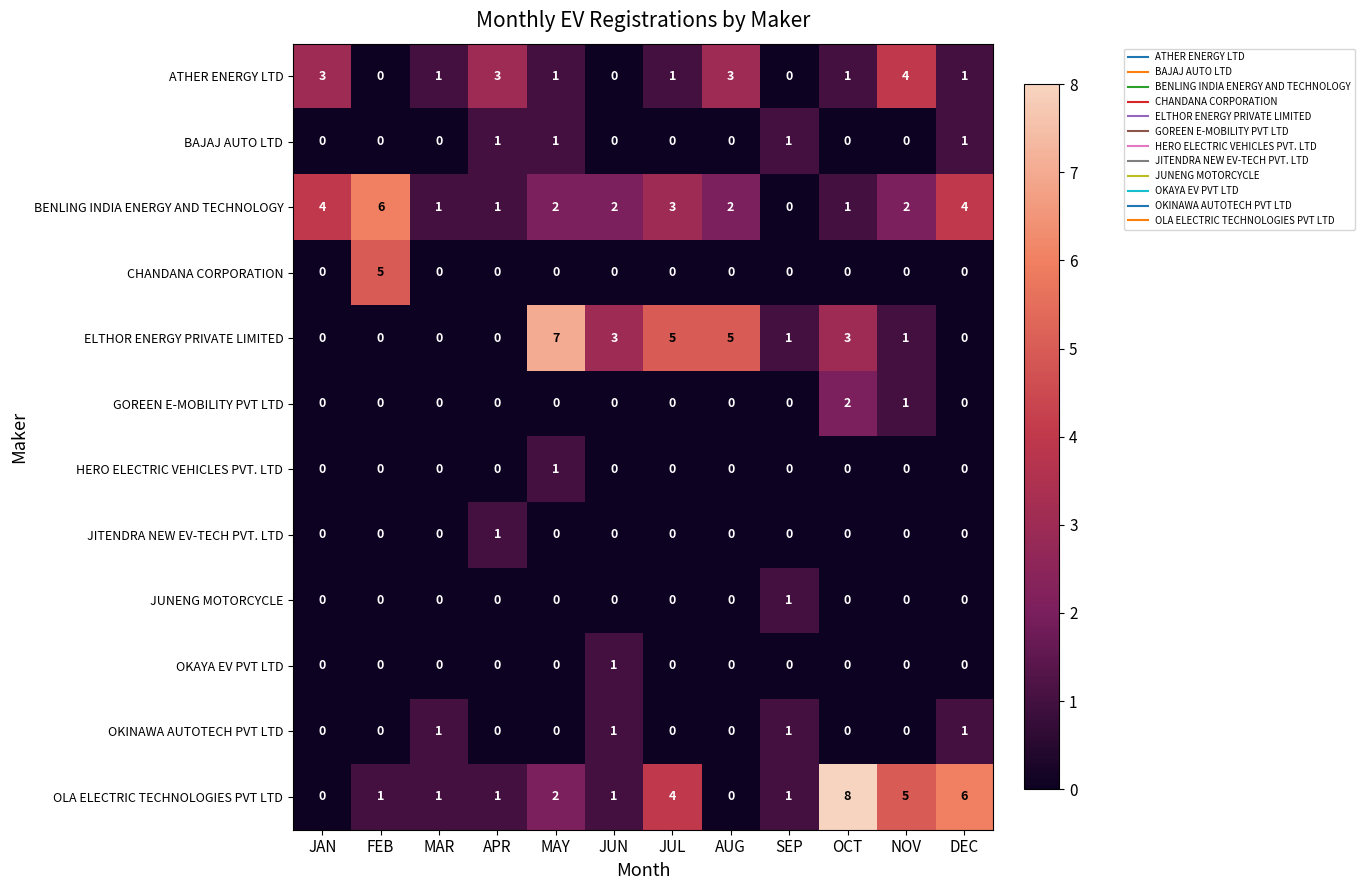

What is the spread (max minus min) of values at APR?

3